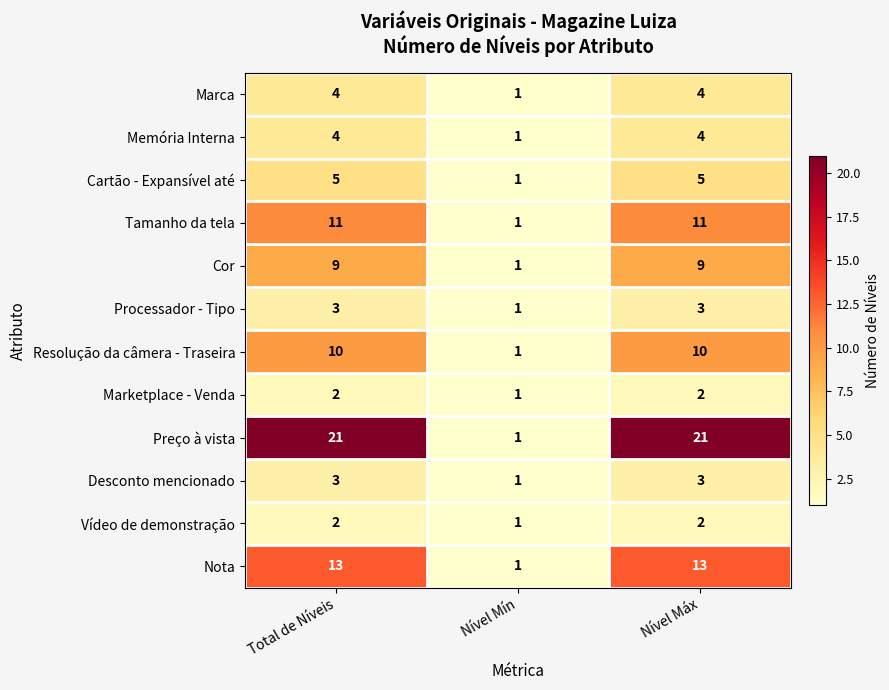

Which series has the largest total across all categories?

Preço à vista